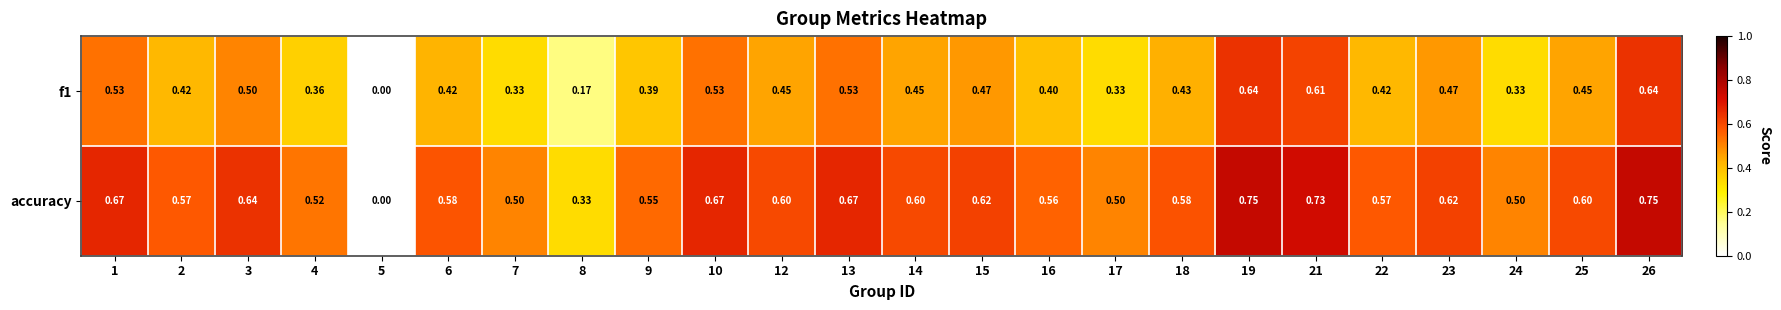

Which series has the widest spread of values?

accuracy